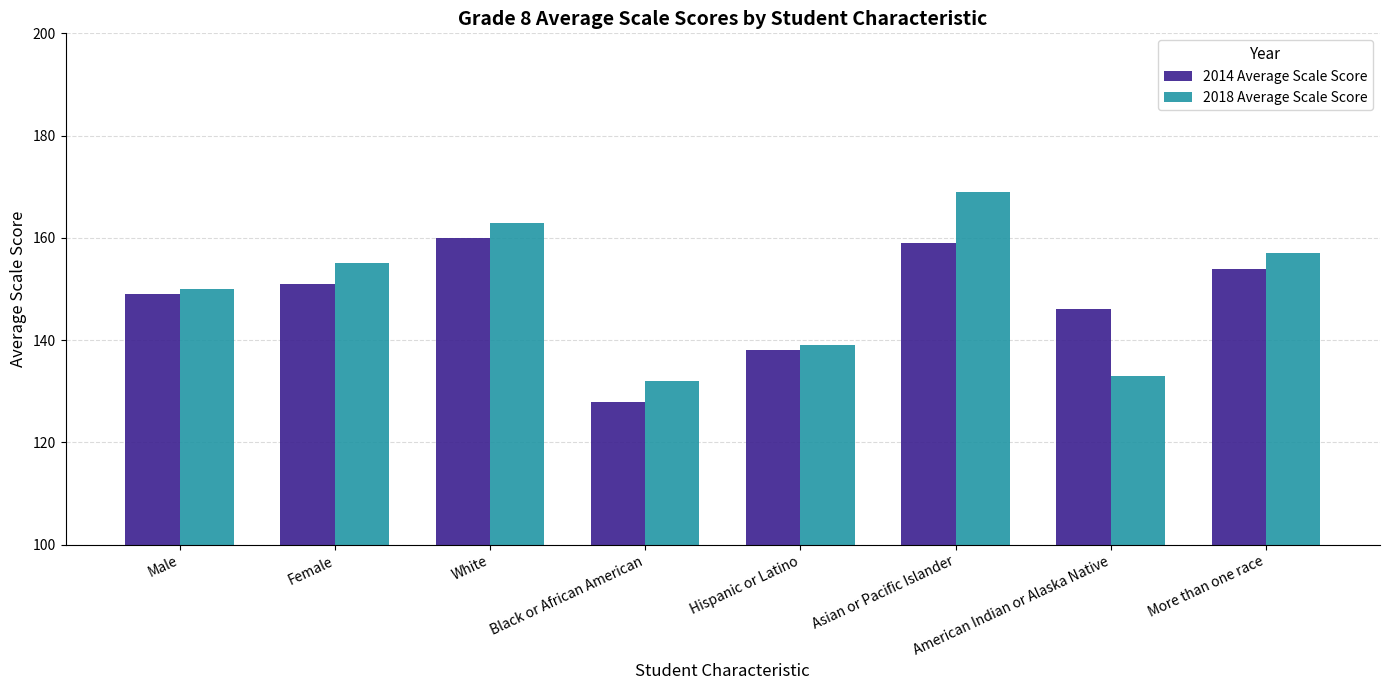

Is it true that 2018 Average Scale Score equals 82 at Hispanic or Latino?

False